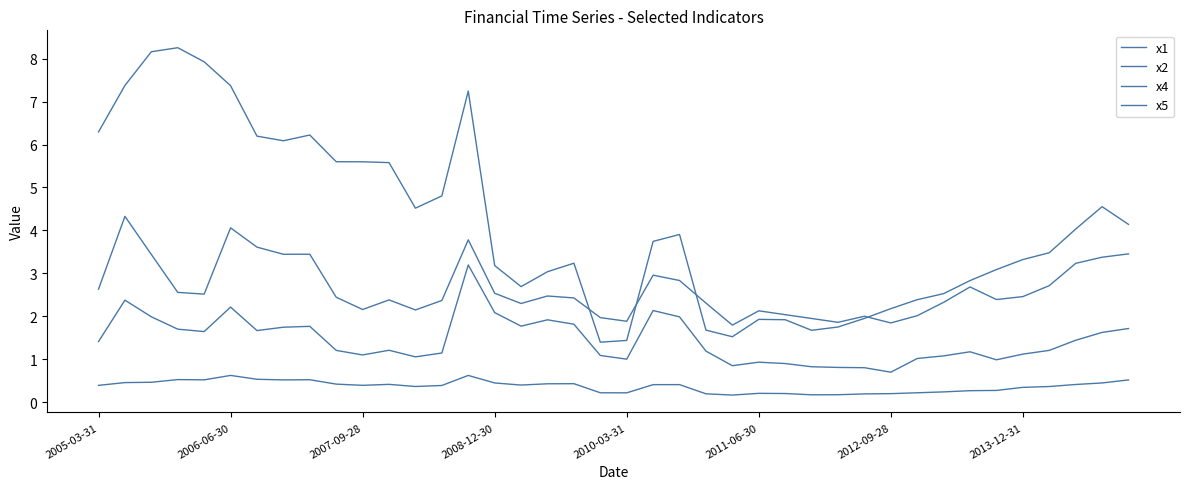

How many lines are shown in the chart?

4